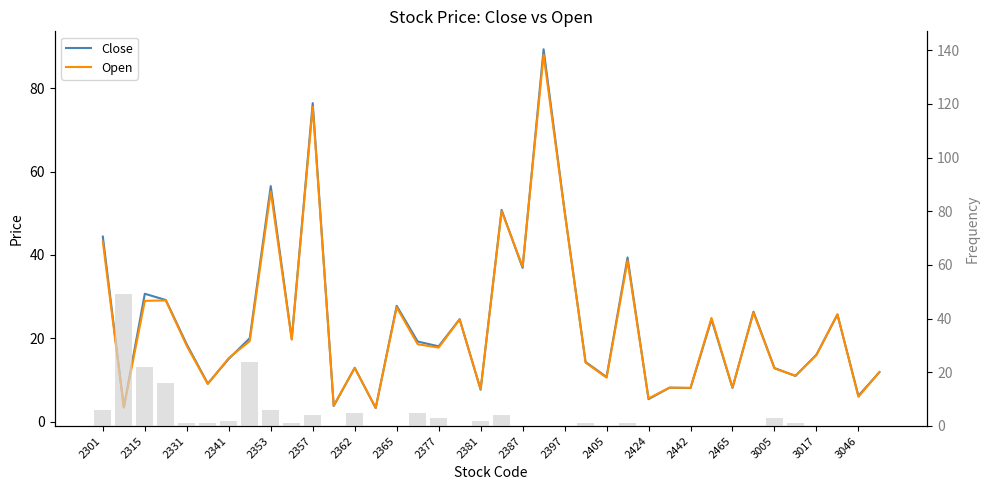

How many categories are shown in the chart?

38